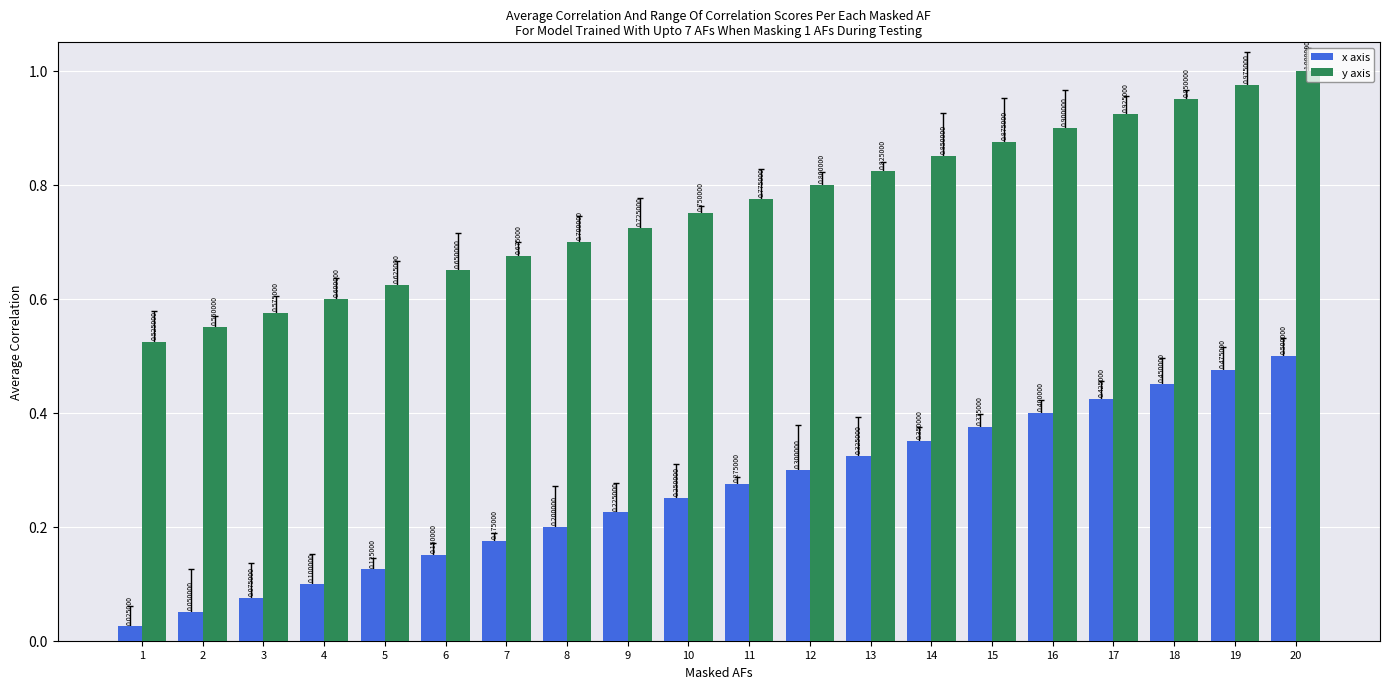

What is the sum of the x axis values at 14 and 16?

0.8